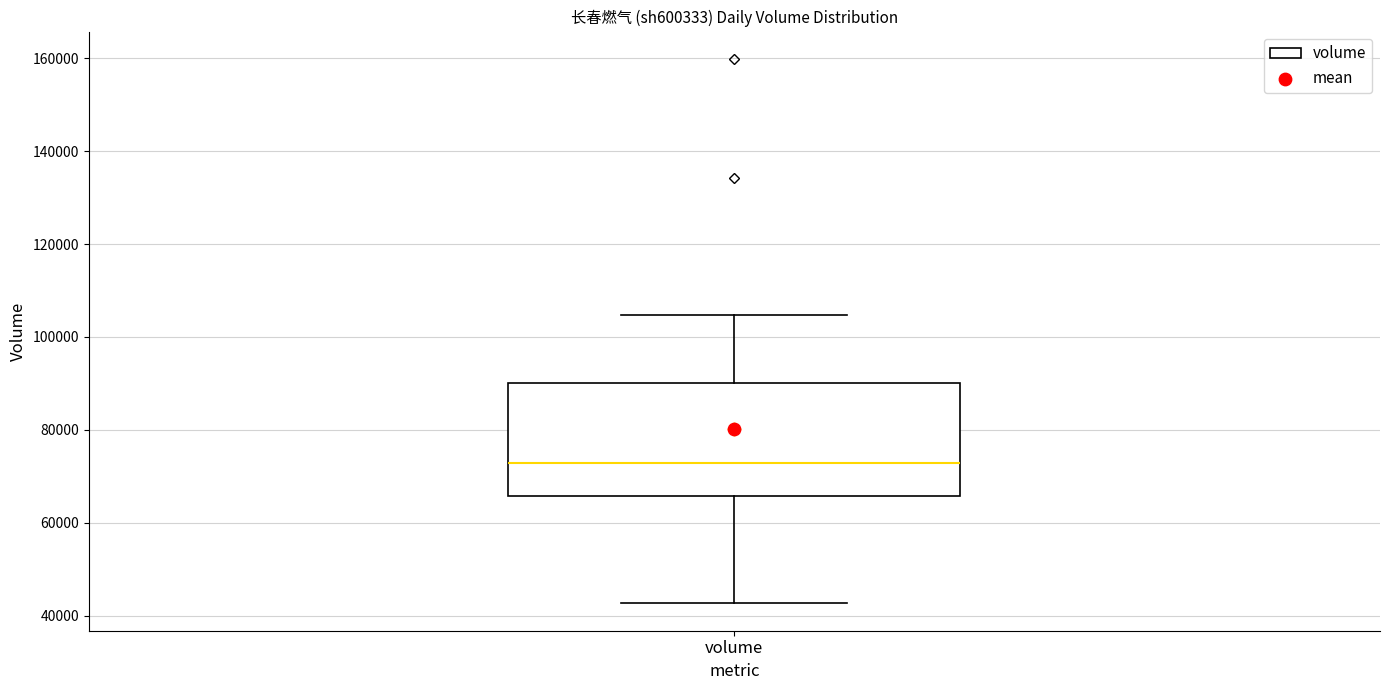

Transcribe this box plot: give where the median line is, the range the box spans, and where the two whiskers end, as read against the y-axis. The values are not printed on the chart, so give them approximately, as read against the axis.

median 72000, box 66000 to 90000, whiskers 42000 to 104000